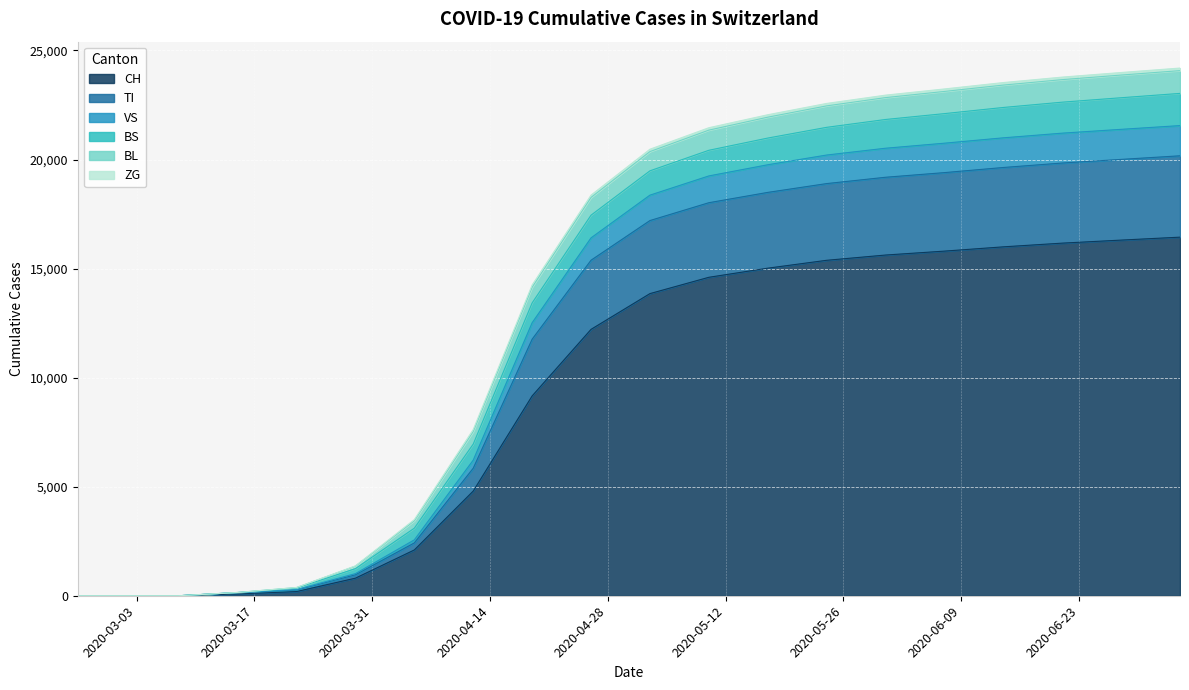

What is the highest value of the CH series?

16440